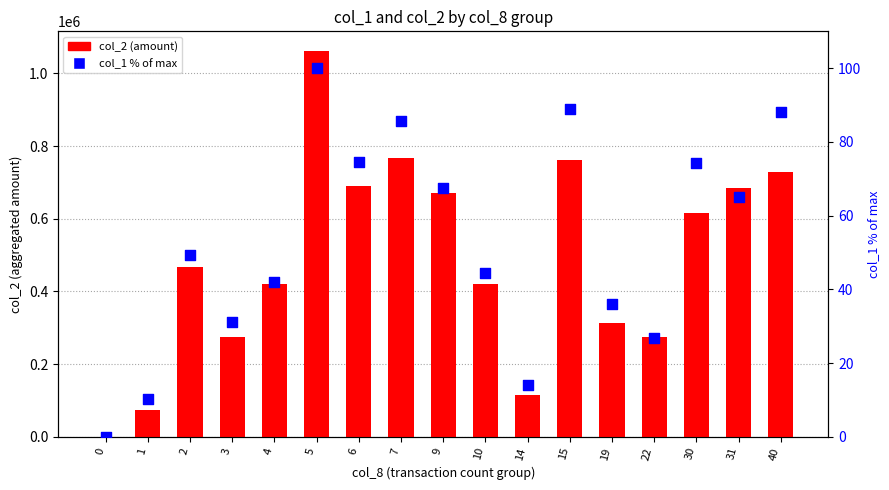

Is the value of col_1 % of max at 10 greater than the value of col_2 (amount) at 19?

No